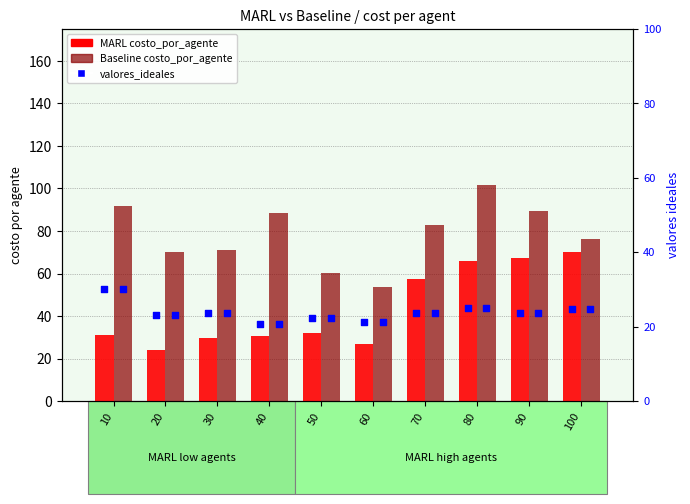

Which series reaches the maximum Y coordinate?

Baseline costo_por_agente